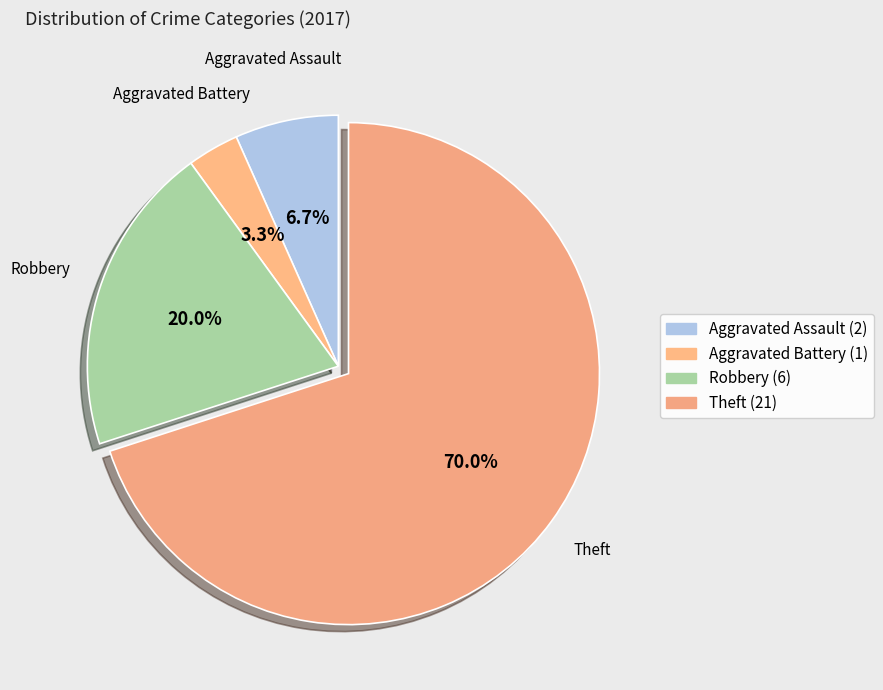

What is the largest slice in the pie chart?

Theft